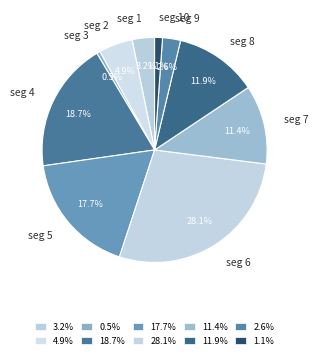

Rank the categories by value from highest to lowest.

seg 6, seg 4, seg 5, seg 8, seg 7, seg 2, seg 1, seg 9, seg 10, seg 3